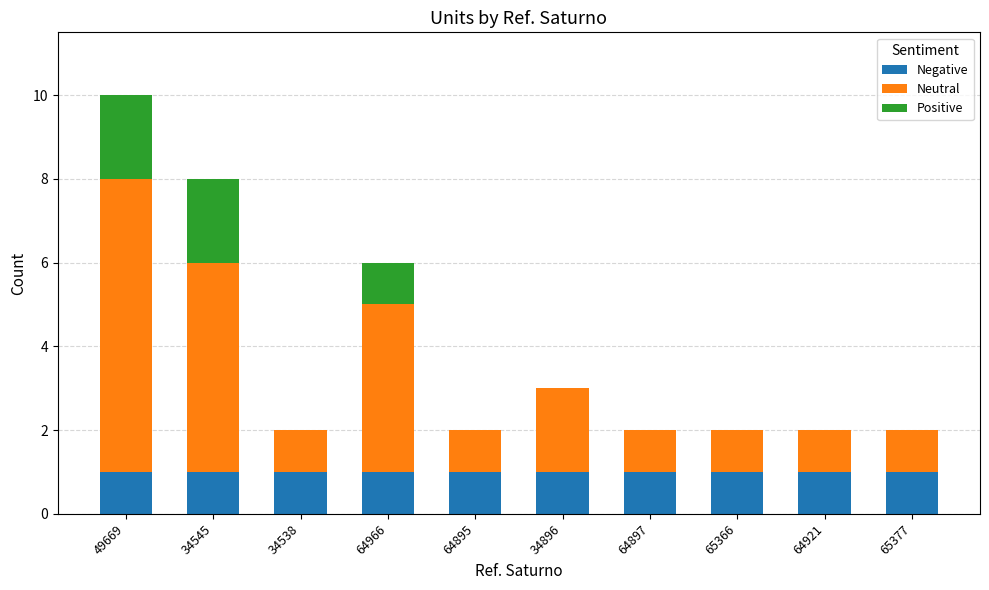

How many distinct data groups are displayed?

3